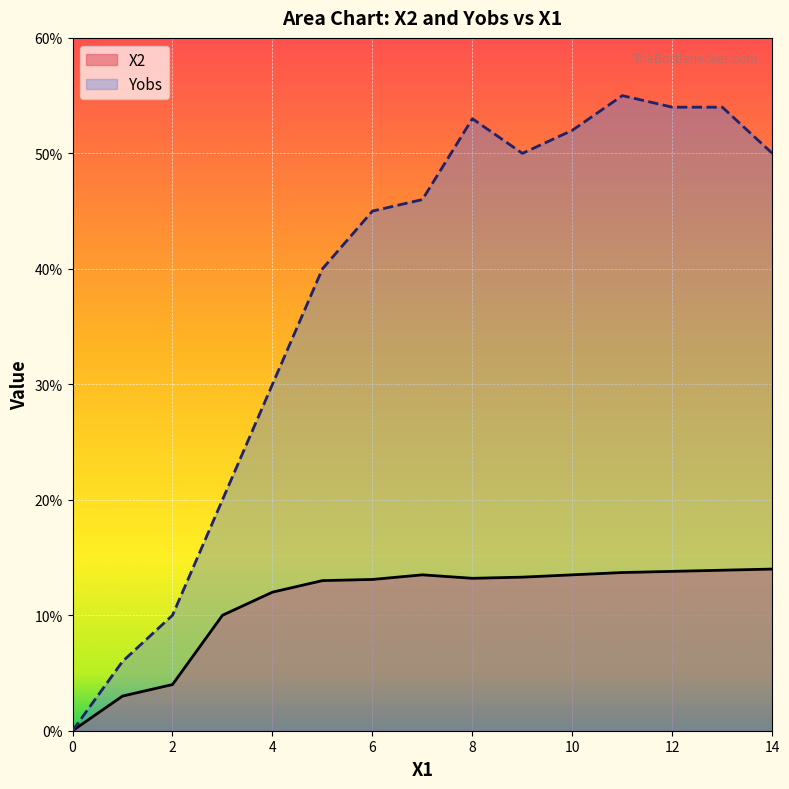

What is the total value across all series at 4?

42.0